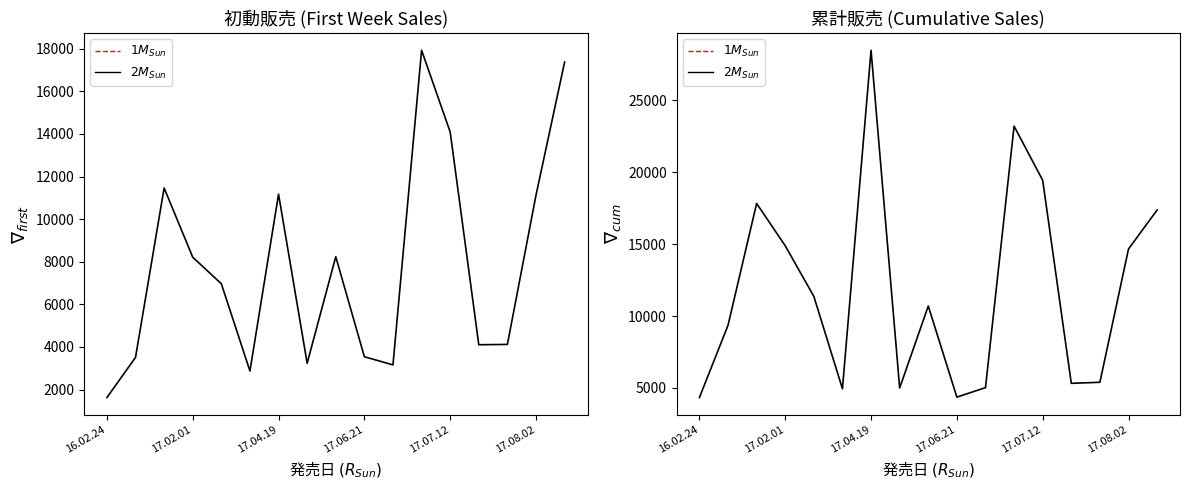

What is the label of the 17th point from the right?

16.02.24